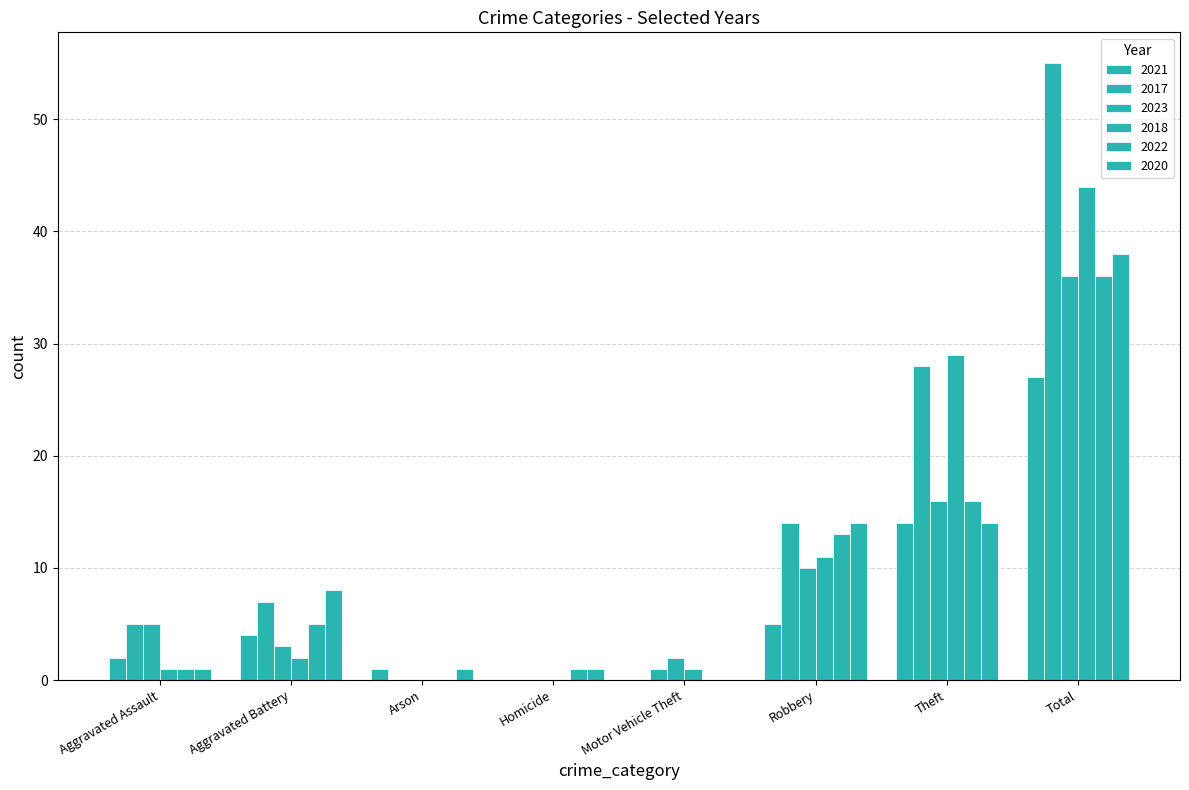

Reading left to right, what are all the values shown in this chart?

2021: Aggravated Assault=2	Aggravated Battery=4	Arson=1	Homicide=0	Motor Vehicle Theft=0	Robbery=5	Theft=14	Total=27
2017: Aggravated Assault=5	Aggravated Battery=7	Arson=0	Homicide=0	Motor Vehicle Theft=1	Robbery=14	Theft=28	Total=55
2023: Aggravated Assault=5	Aggravated Battery=3	Arson=0	Homicide=0	Motor Vehicle Theft=2	Robbery=10	Theft=16	Total=36
2018: Aggravated Assault=1	Aggravated Battery=2	Arson=0	Homicide=0	Motor Vehicle Theft=1	Robbery=11	Theft=29	Total=44
2022: Aggravated Assault=1	Aggravated Battery=5	Arson=0	Homicide=1	Motor Vehicle Theft=0	Robbery=13	Theft=16	Total=36
2020: Aggravated Assault=1	Aggravated Battery=8	Arson=1	Homicide=1	Motor Vehicle Theft=0	Robbery=14	Theft=14	Total=38